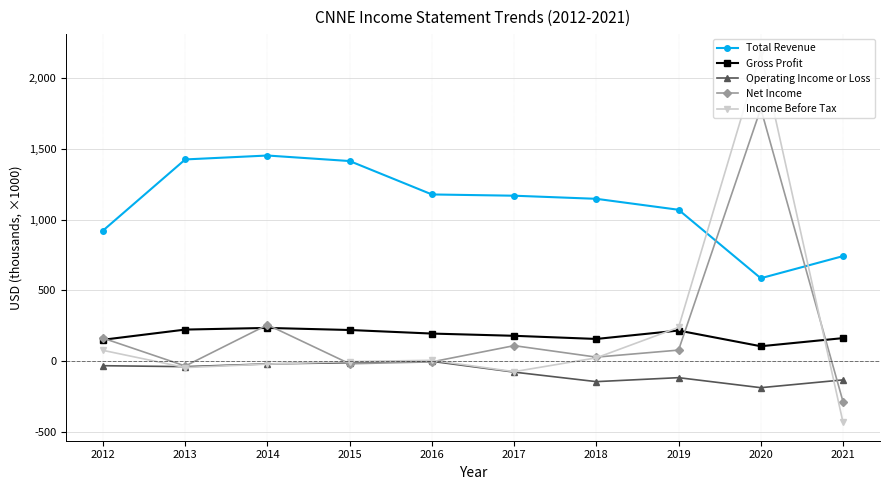

At which category is the sum across all series the highest?

2020